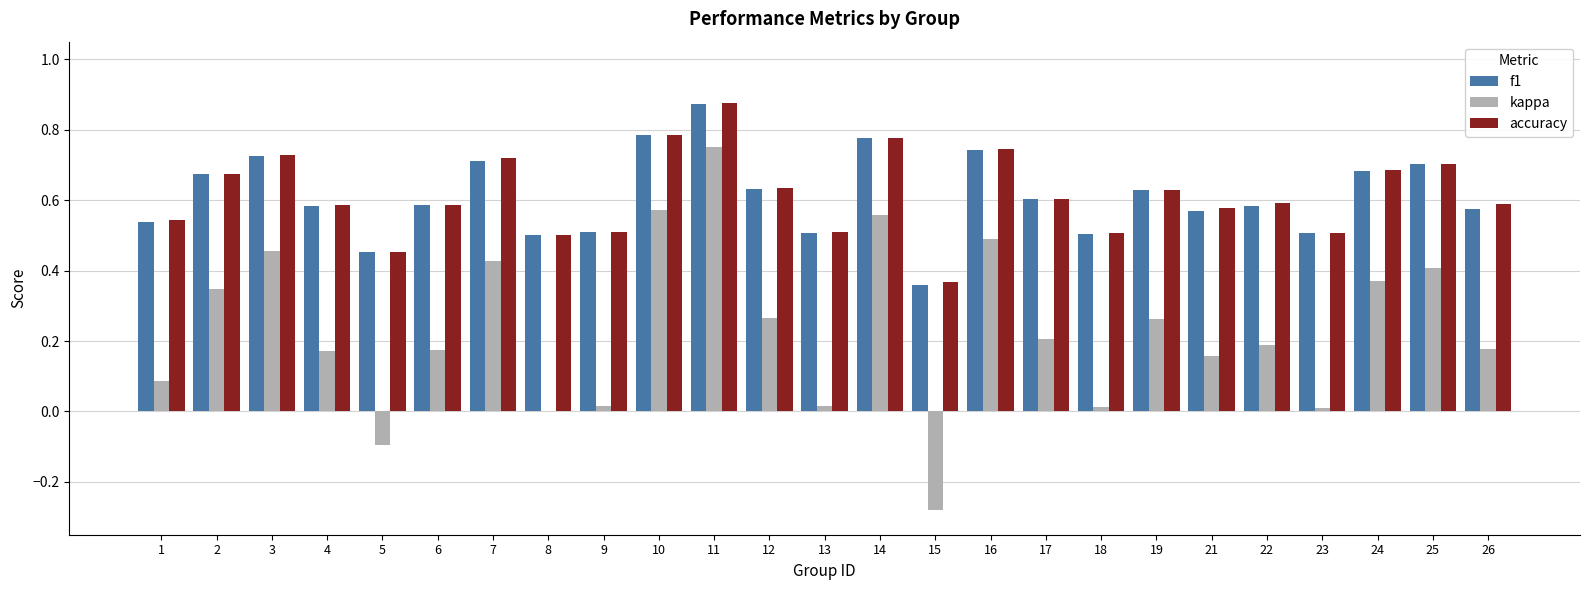

Is the value of kappa at 18 greater than the value of f1 at 21?

No